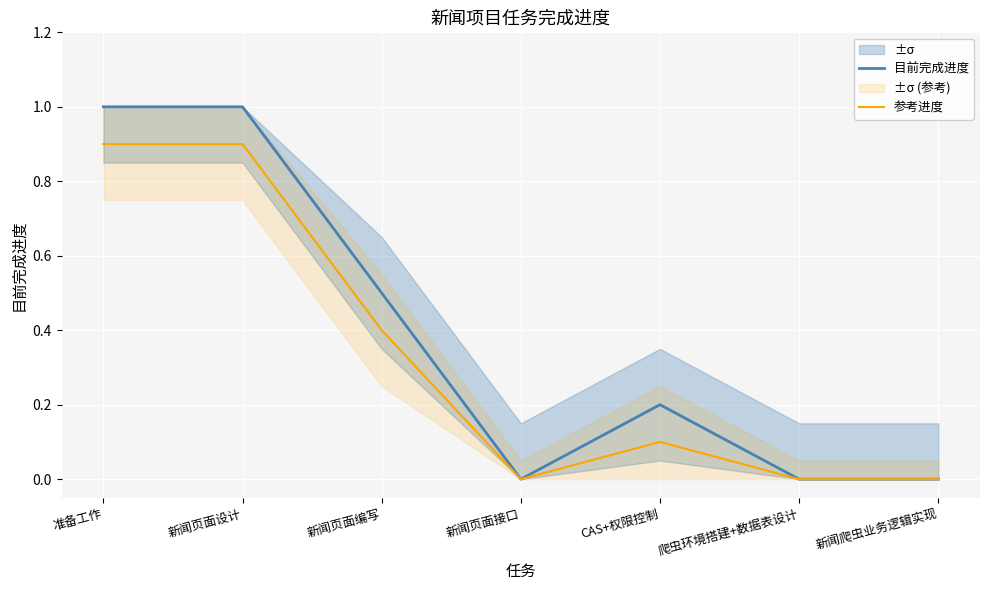

Is it true that 目前完成进度 equals 0.0 at 新闻页面接口?

True